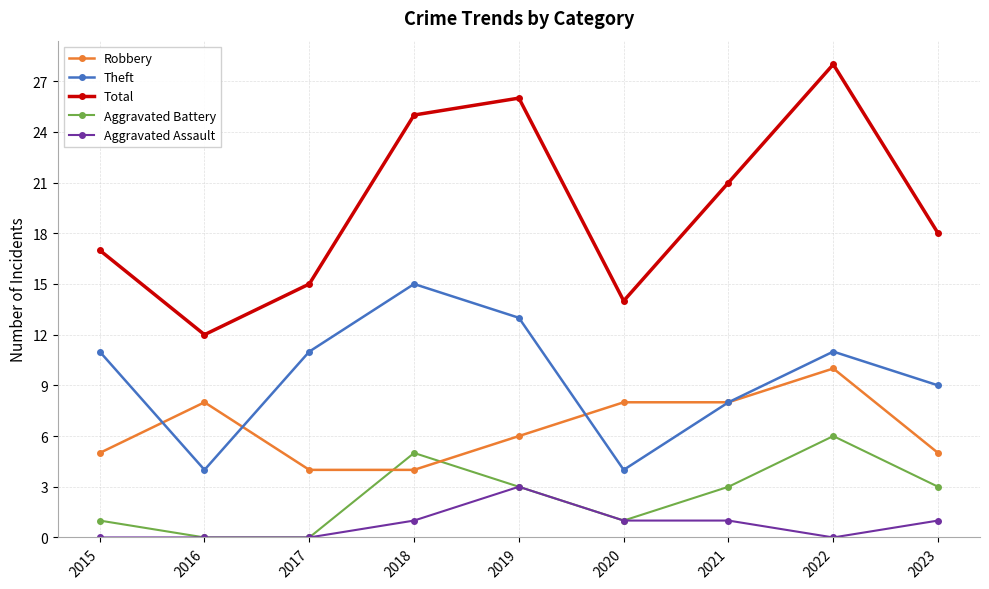

The Aggravated Assault series shows 0 at 2015. True or false?

True